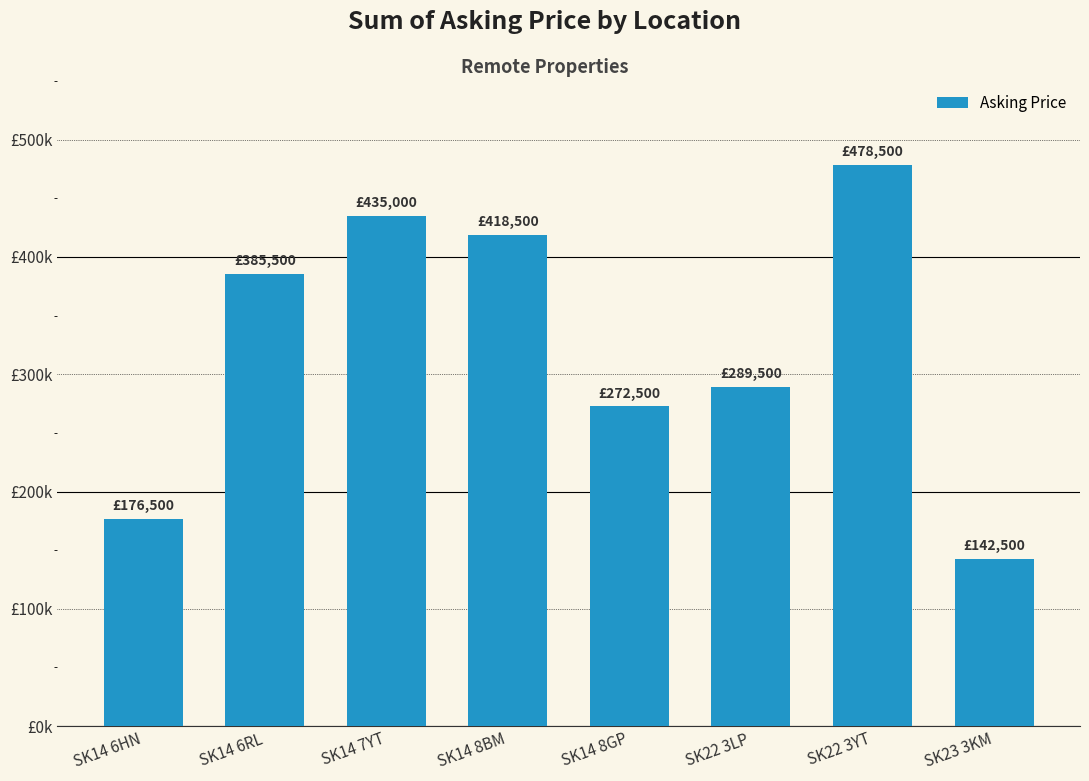

List the labels in order of value, largest first.

SK22 3YT, SK14 7YT, SK14 8BM, SK14 6RL, SK22 3LP, SK14 8GP, SK14 6HN, SK23 3KM